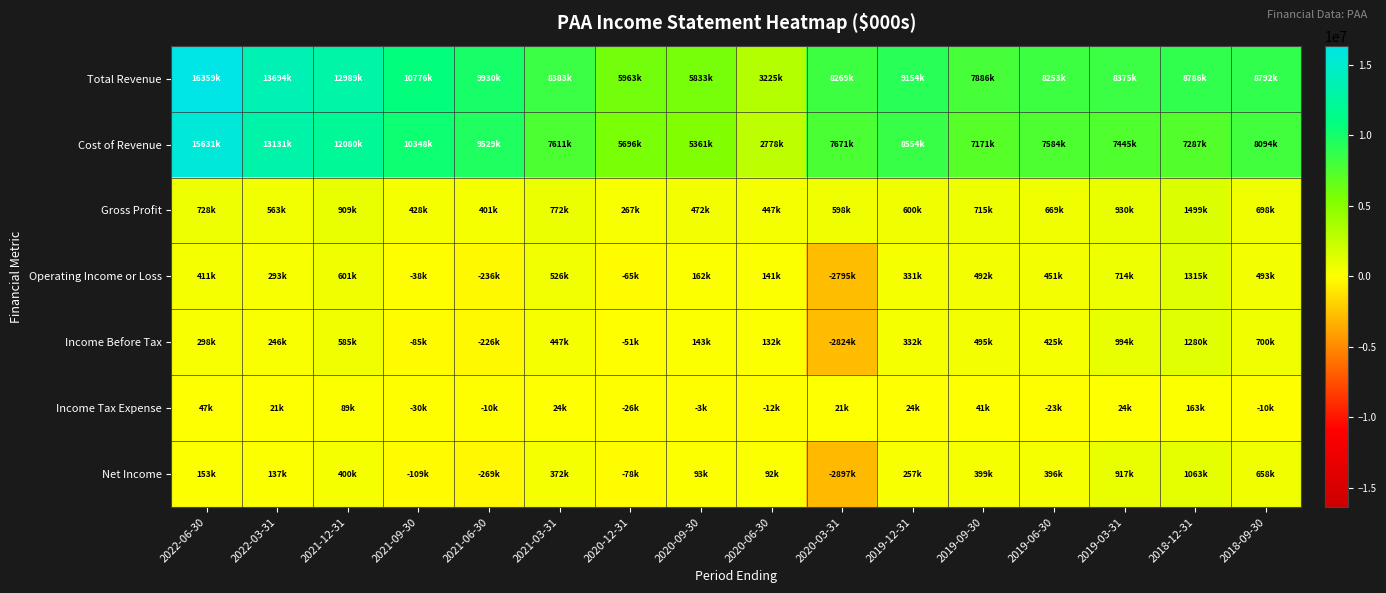

Reading left to right, transcribe all the data shown in this chart.

Total Revenue: 2022-06-30=16359000	2022-03-31=13694000	2021-12-31=12989000	2021-09-30=10776000	2021-06-30=9930000	2021-03-31=8383000	2020-12-31=5963000	2020-09-30=5833000	2020-06-30=3225000	2020-03-31=8269000	2019-12-31=9154000	2019-09-30=7886000	2019-06-30=8253000	2019-03-31=8375000	2018-12-31=8786000	2018-09-30=8792000
Cost of Revenue: 2022-06-30=15631000	2022-03-31=13131000	2021-12-31=12080000	2021-09-30=10348000	2021-06-30=9529000	2021-03-31=7611000	2020-12-31=5696000	2020-09-30=5361000	2020-06-30=2778000	2020-03-31=7671000	2019-12-31=8554000	2019-09-30=7171000	2019-06-30=7584000	2019-03-31=7445000	2018-12-31=7287000	2018-09-30=8094000
Gross Profit: 2022-06-30=728000	2022-03-31=563000	2021-12-31=909000	2021-09-30=428000	2021-06-30=401000	2021-03-31=772000	2020-12-31=267000	2020-09-30=472000	2020-06-30=447000	2020-03-31=598000	2019-12-31=600000	2019-09-30=715000	2019-06-30=669000	2019-03-31=930000	2018-12-31=1499000	2018-09-30=698000
Operating Income or Loss: 2022-06-30=411000	2022-03-31=293000	2021-12-31=601000	2021-09-30=-38000	2021-06-30=-236000	2021-03-31=526000	2020-12-31=-65000	2020-09-30=162000	2020-06-30=141000	2020-03-31=-2795000	2019-12-31=331000	2019-09-30=492000	2019-06-30=451000	2019-03-31=714000	2018-12-31=1315000	2018-09-30=493000
Income Before Tax: 2022-06-30=298000	2022-03-31=246000	2021-12-31=585000	2021-09-30=-85000	2021-06-30=-226000	2021-03-31=447000	2020-12-31=-51000	2020-09-30=143000	2020-06-30=132000	2020-03-31=-2824000	2019-12-31=332000	2019-09-30=495000	2019-06-30=425000	2019-03-31=994000	2018-12-31=1280000	2018-09-30=700000
Income Tax Expense: 2022-06-30=47000	2022-03-31=21000	2021-12-31=89000	2021-09-30=-30000	2021-06-30=-10000	2021-03-31=24000	2020-12-31=-26000	2020-09-30=-3000	2020-06-30=-12000	2020-03-31=21000	2019-12-31=24000	2019-09-30=41000	2019-06-30=-23000	2019-03-31=24000	2018-12-31=163000	2018-09-30=-10000
Net Income: 2022-06-30=153000	2022-03-31=137000	2021-12-31=400000	2021-09-30=-109000	2021-06-30=-269000	2021-03-31=372000	2020-12-31=-78000	2020-09-30=93000	2020-06-30=92000	2020-03-31=-2897000	2019-12-31=257000	2019-09-30=399000	2019-06-30=396000	2019-03-31=917000	2018-12-31=1063000	2018-09-30=658000